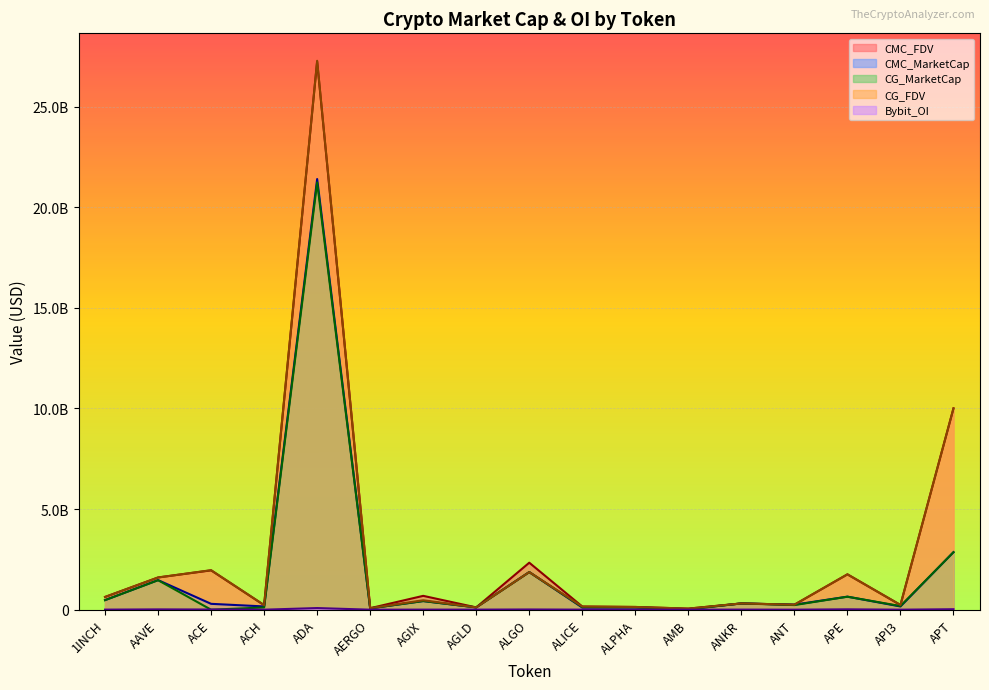

True or false: CG_MarketCap and CG_FDV intersect in this chart.

False